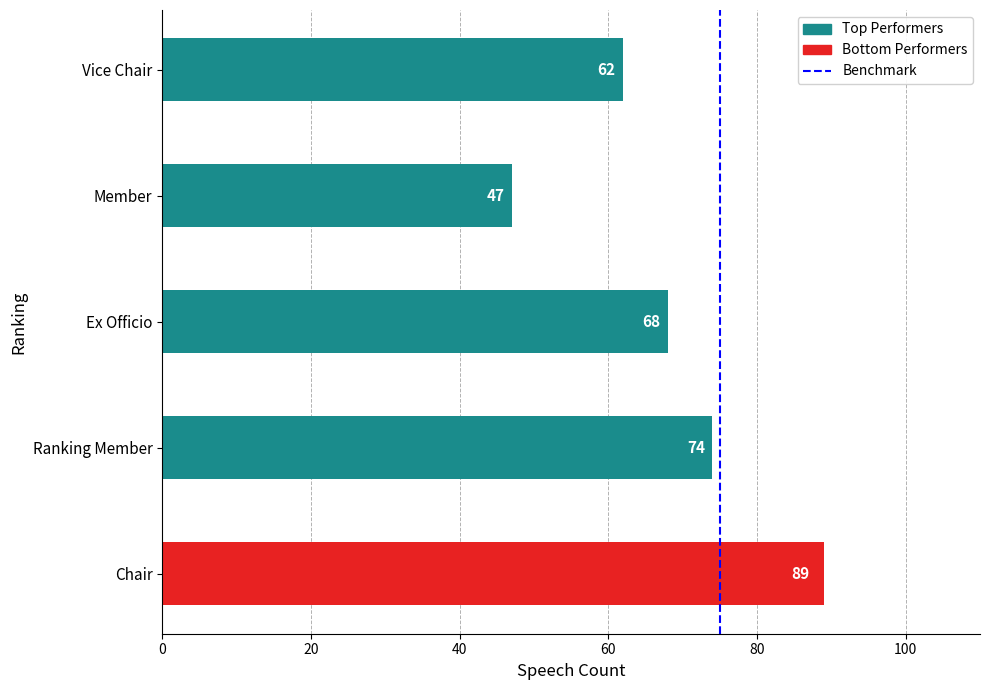

Between 20 and 0, which is larger?

20